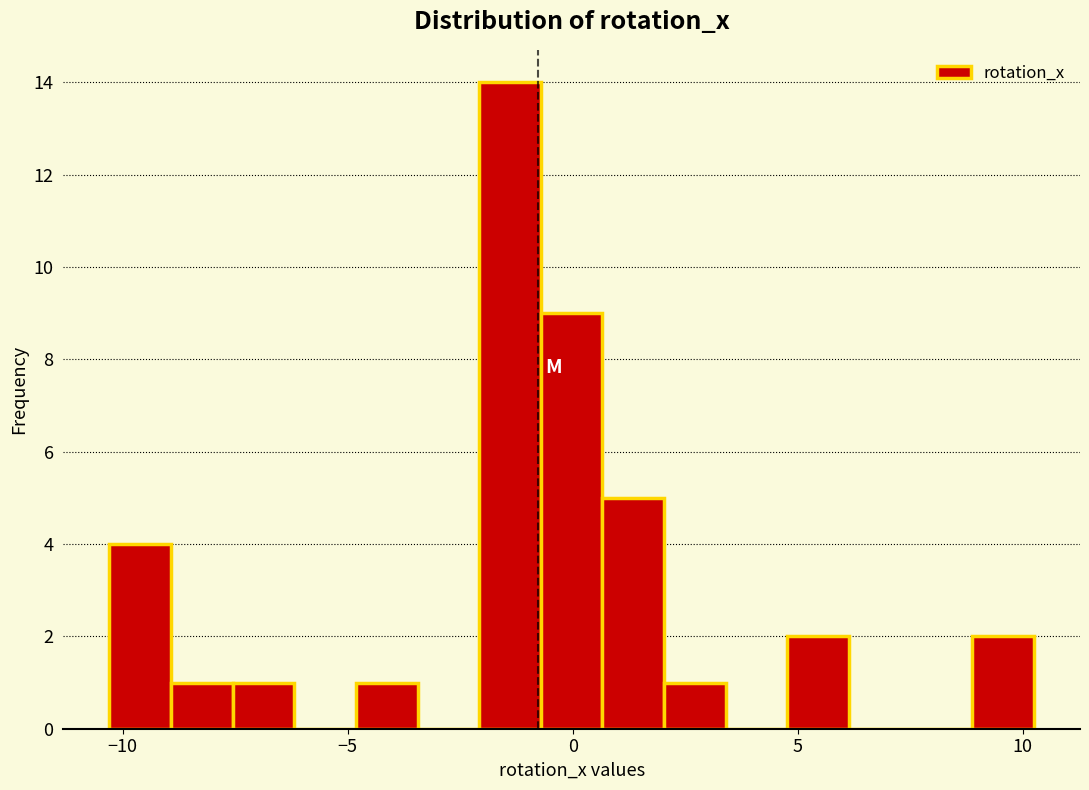

Around what value on the x-axis is the tallest bar? Give the approximate position of its centre, as read against the axis.

-1.5